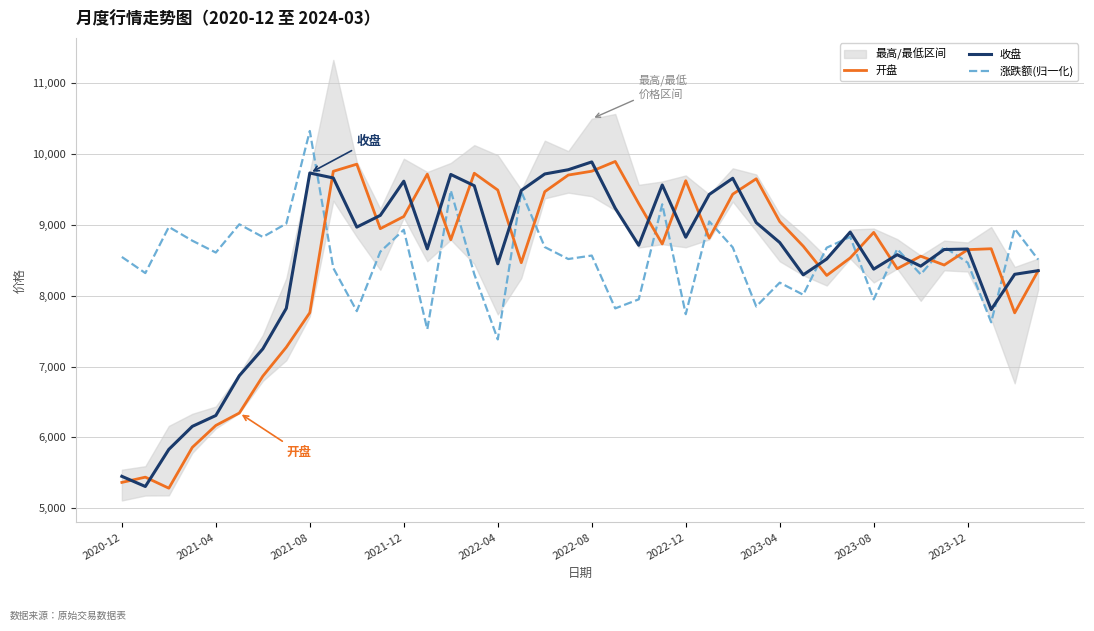

What is the maximum value for 开盘?

9894.6